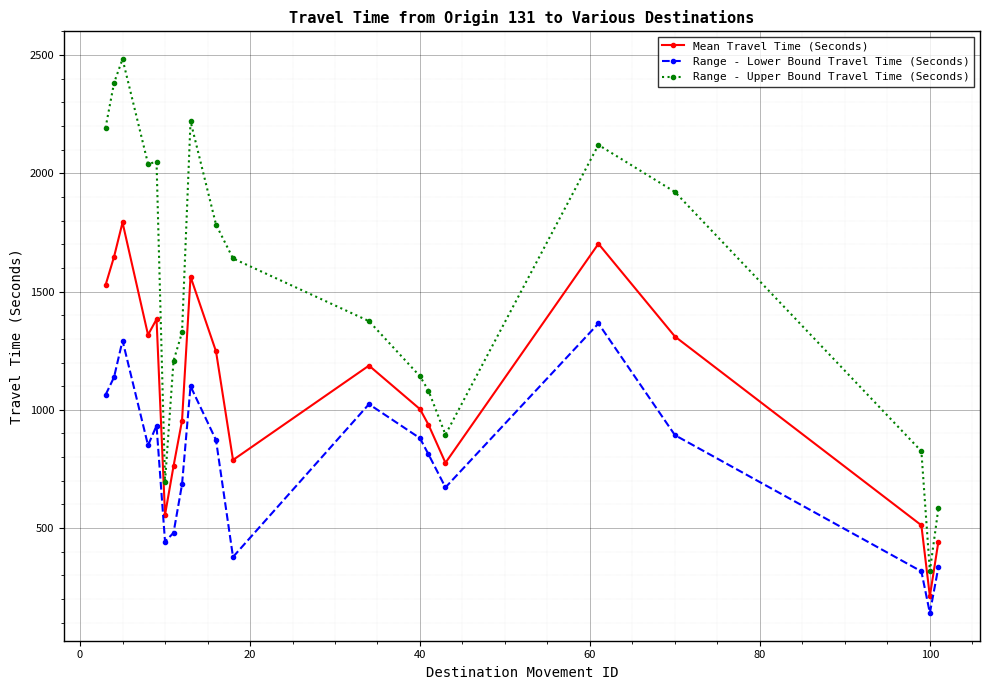

How many distinct data groups are displayed?

3